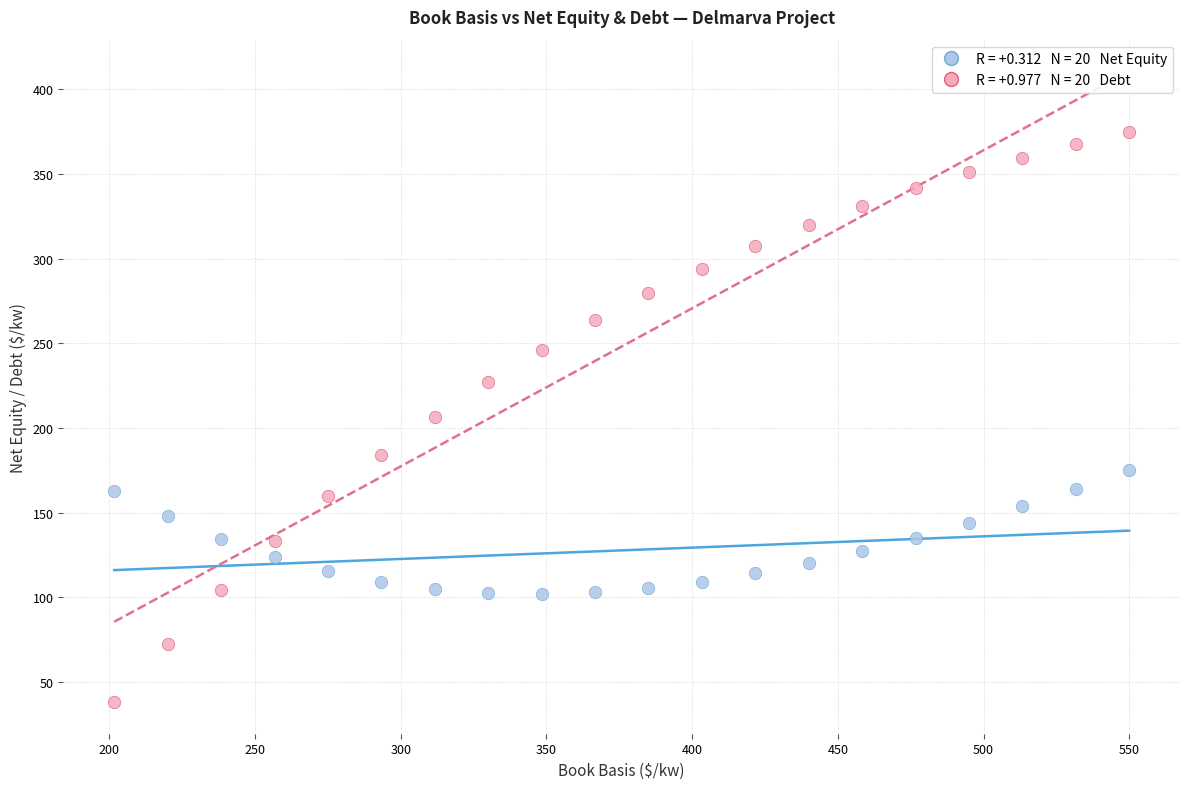

Across all data points, what is the range of X values (max minus min)?

348.3